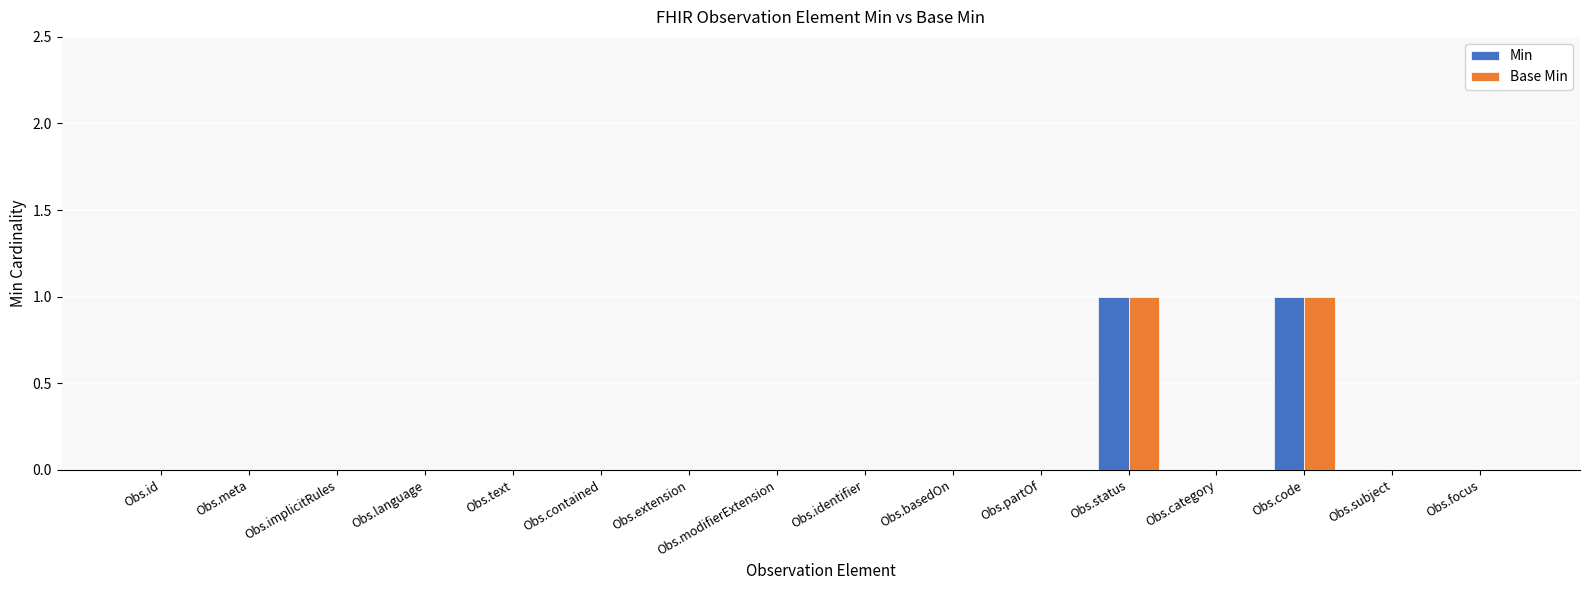

The Base Min series shows 0 at Obs.text. True or false?

True